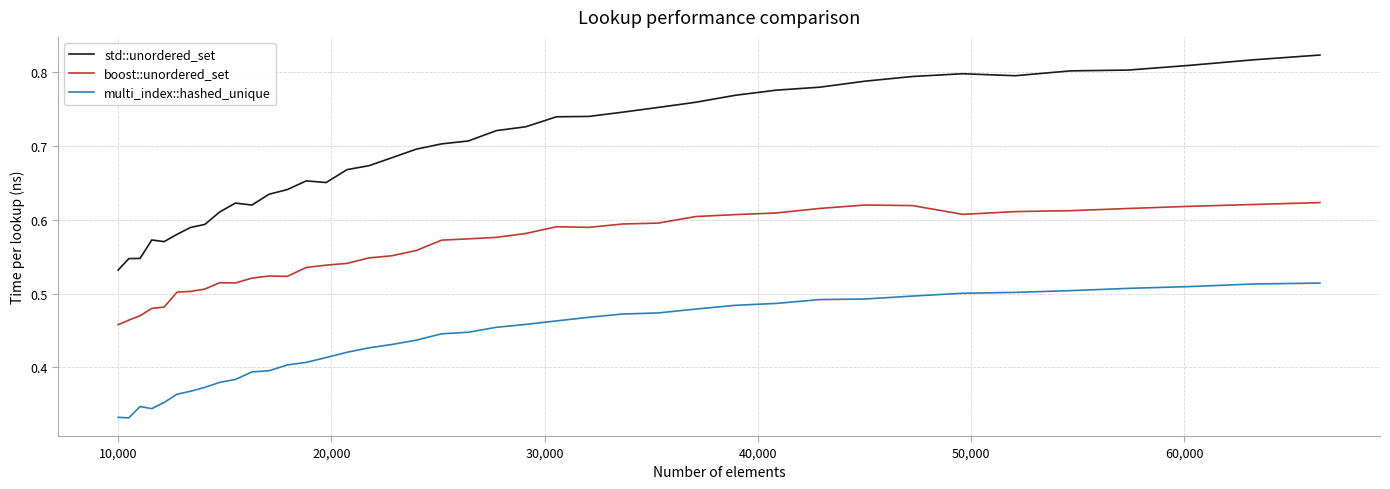

How many multi_index::hashed_unique values are between 0 and 1?

40